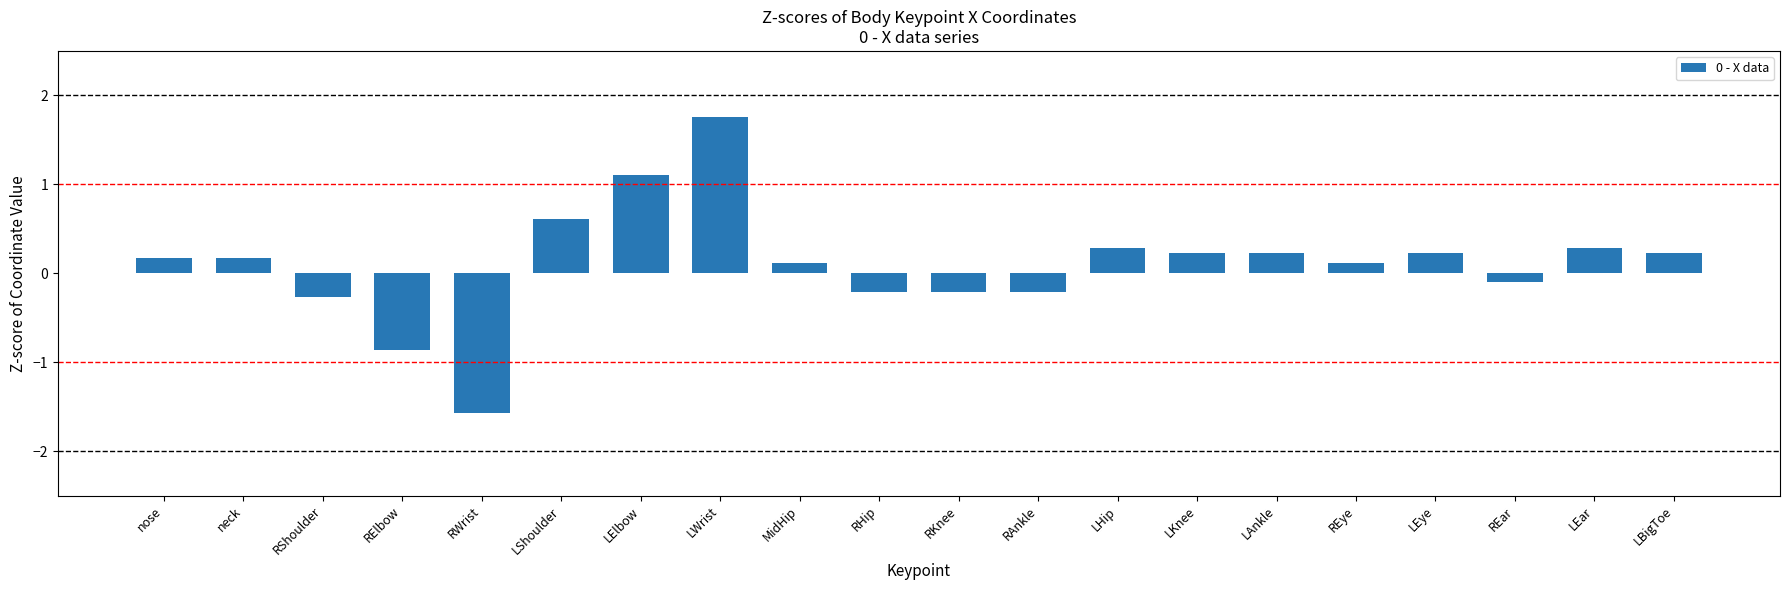

Reading left to right, transcribe all the data shown in this chart.

nose=0.2	neck=0.2	RShoulder=-0.3	RElbow=-0.9	RWrist=-1.6	LShoulder=0.6	LElbow=1.1	LWrist=1.8	MidHip=0.1	RHip=-0.2	RKnee=-0.2	RAnkle=-0.2	LHip=0.3	LKnee=0.2	LAnkle=0.2	REye=0.1	LEye=0.2	REar=-0.1	LEar=0.3	LBigToe=0.2